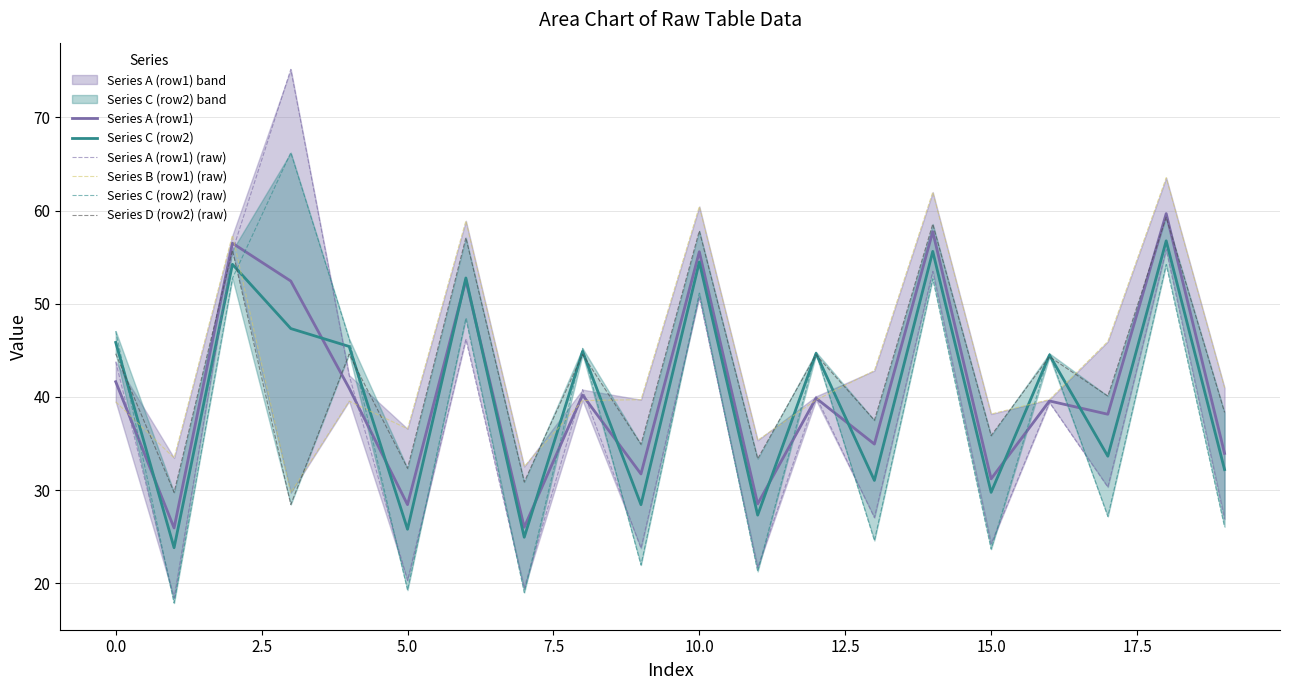

The value of Series C (row2) at 5.0 is 41.5. True or false?

False